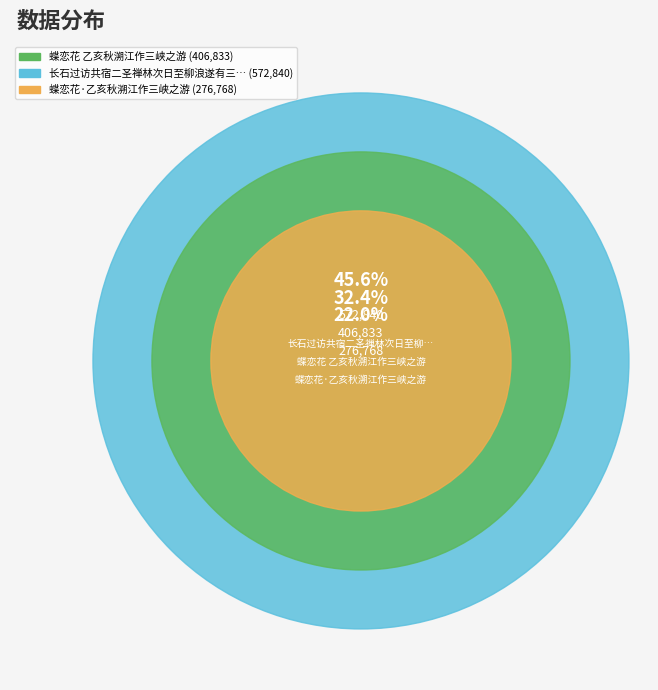

True or false: 蝶恋花·乙亥秋溯江作三峡之游 accounts for 22% of the total.

True